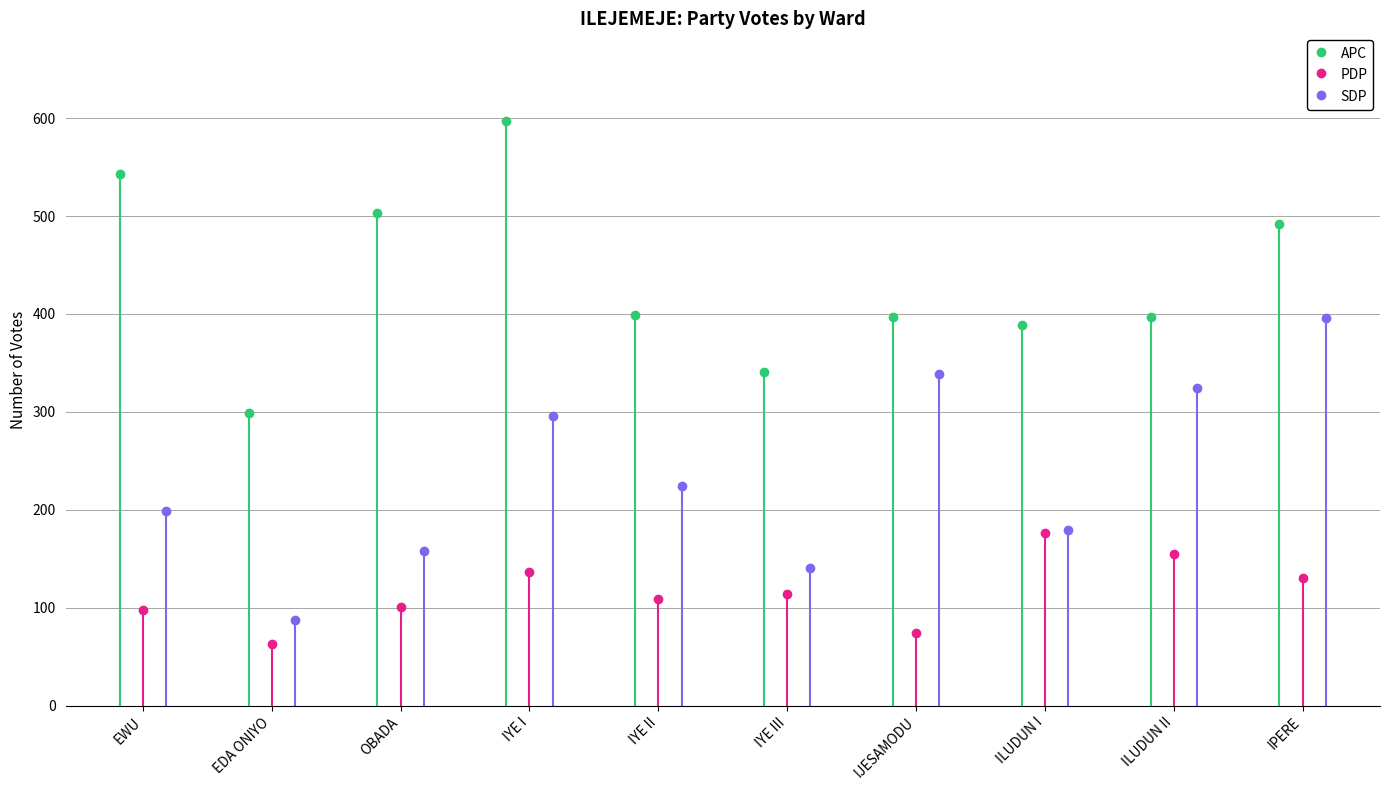

The APC series shows 503 at OBADA. True or false?

True